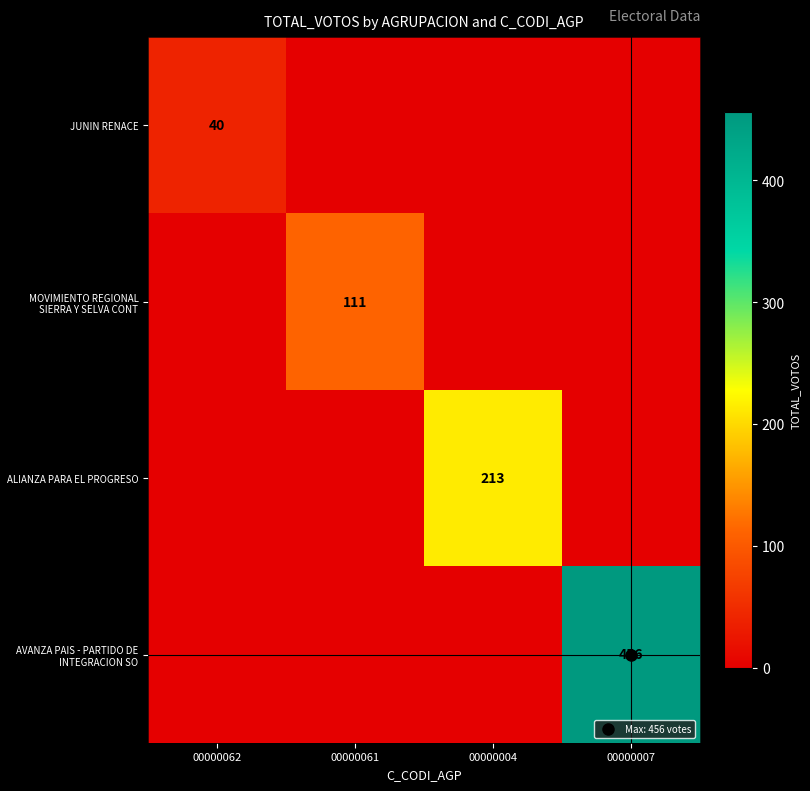

At which label is JUNIN RENACE closest to 20?

00000062